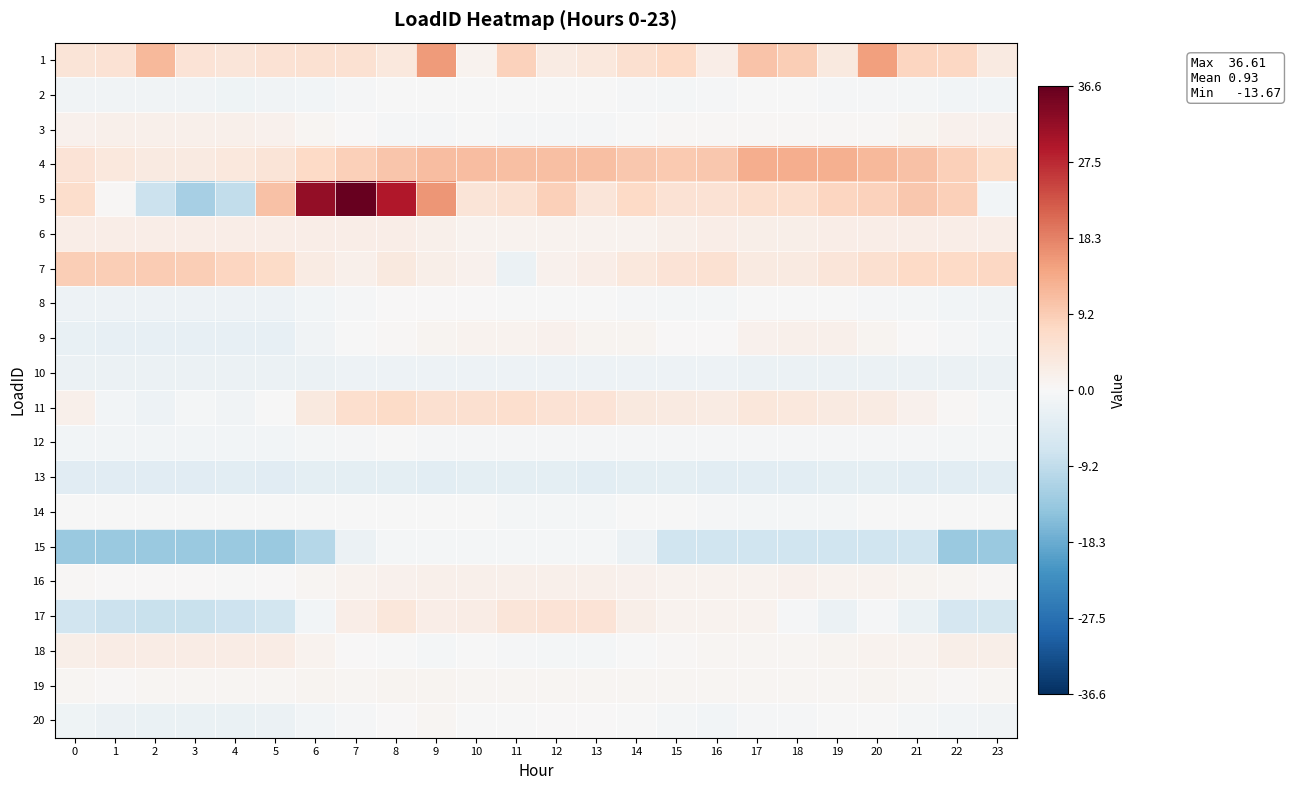

Reading right to left, transcribe all the data shown in this chart.

1: 23=3.3	22=7.7	21=7.8	20=15.1	19=3.5	18=8.9	17=10.5	16=2.5	15=7.3	14=5.8	13=3.9	12=3.1	11=8.4	10=1.4	9=15.5	8=3.8	7=5.5	6=5.7	5=5.3	4=4.5	3=5.1	2=11.8	1=5.3	0=4.6
2: 23=-1.1	22=-0.9	21=-0.7	20=-0.5	19=-0.3	18=-0.3	17=-0.2	16=-0.5	15=-0.6	14=-0.4	13=-0.2	12=-0.2	11=-0.1	10=-0.2	9=-0.0	8=-0.1	7=-0.4	6=-1.0	5=-1.3	4=-1.5	3=-1.4	2=-1.4	1=-1.3	0=-1.2
3: 23=1.5	22=1.5	21=0.9	20=0.5	19=0.5	18=0.5	17=0.5	16=0.5	15=0.3	14=-0.1	13=-0.4	12=-0.6	11=-0.6	10=-0.0	9=-0.5	8=-0.5	7=0.1	6=0.7	5=1.6	4=2.0	3=2.0	2=2.0	1=2.0	0=1.6
4: 23=6.6	22=8.6	21=10.6	20=11.9	19=12.9	18=13.3	17=13.3	16=9.8	15=9.5	14=10.0	13=11.0	12=11.1	11=11.1	10=11.3	9=11.2	8=10.2	7=8.8	6=7.2	5=4.7	4=3.7	3=3.3	2=3.4	1=3.9	0=5.1
5: 23=-1.0	22=8.6	21=9.8	20=8.3	19=7.8	18=6.3	17=6.1	16=5.2	15=5.3	14=7.4	13=4.3	12=8.7	11=5.5	10=4.6	9=16.2	8=29.2	7=36.6	6=32.2	5=10.6	4=-9.2	3=-12.2	2=-8.0	1=0.4	0=6.3
6: 23=2.4	22=2.4	21=2.3	20=2.3	19=2.3	18=2.3	17=2.3	16=2.3	15=1.8	14=1.2	13=1.2	12=1.2	11=1.2	10=1.2	9=1.7	8=2.3	7=2.3	6=2.4	5=2.4	4=2.4	3=2.4	2=2.4	1=2.4	0=2.4
7: 23=7.7	22=7.3	21=7.3	20=6.0	19=4.3	18=3.1	17=3.2	16=5.4	15=5.1	14=3.9	13=2.5	12=1.5	11=-2.0	10=1.5	9=2.2	8=3.6	7=1.8	6=3.0	5=6.9	4=7.9	3=8.9	2=9.2	1=8.9	0=9.1
8: 23=-1.3	22=-1.0	21=-0.7	20=-0.3	19=-0.1	18=-0.1	17=-0.1	16=-0.7	15=-0.7	14=-0.4	13=-0.1	12=-0.1	11=-0.1	10=0.0	9=0.2	8=0.0	7=-0.3	6=-1.1	5=-1.8	4=-1.9	3=-2.0	2=-1.9	1=-1.9	0=-1.8
9: 23=-0.9	22=-0.5	21=0.1	20=1.0	19=1.9	18=1.8	17=1.7	16=0.1	15=0.2	14=1.1	13=1.1	12=1.5	11=1.2	10=1.3	9=1.1	8=0.5	7=-0.1	6=-1.3	5=-2.9	4=-3.0	3=-3.0	2=-2.9	1=-3.1	0=-2.6
10: 23=-2.2	22=-2.2	21=-2.1	20=-2.0	19=-2.0	18=-2.0	17=-2.0	16=-2.0	15=-1.9	14=-1.9	13=-1.9	12=-1.8	11=-1.7	10=-1.8	9=-1.7	8=-1.9	7=-1.9	6=-2.1	5=-2.2	4=-2.2	3=-2.2	2=-2.2	1=-2.2	0=-2.2
11: 23=-0.8	22=0.5	21=1.6	20=2.9	19=3.3	18=3.9	17=4.2	16=3.0	15=3.4	14=3.6	13=5.1	12=5.2	11=6.0	10=6.0	9=5.9	8=7.1	7=6.3	6=3.5	5=-0.2	4=-1.3	3=-0.8	2=-1.8	1=-1.1	0=1.8
12: 23=-0.8	22=-0.7	21=-0.5	20=-0.4	19=-0.5	18=-0.4	17=-0.3	16=-0.4	15=-0.5	14=-0.5	13=-0.4	12=-0.4	11=-0.3	10=-0.5	9=-0.3	8=-0.3	7=-0.3	6=-0.6	5=-0.9	4=-1.0	3=-1.0	2=-1.1	1=-1.0	0=-1.0
13: 23=-4.0	22=-4.0	21=-4.0	20=-3.7	19=-3.7	18=-3.8	17=-3.8	16=-3.8	15=-3.7	14=-3.7	13=-3.8	12=-3.6	11=-3.6	10=-3.7	9=-4.0	8=-3.6	7=-3.6	6=-3.7	5=-4.1	4=-3.9	3=-4.1	2=-4.1	1=-4.1	0=-4.1
14: 23=-0.2	22=-0.2	21=-0.2	20=-0.2	19=-0.9	18=-0.9	17=-0.9	16=-0.3	15=-0.1	14=-0.1	13=-0.8	12=-0.8	11=-0.7	10=-0.1	9=-0.1	8=-0.1	7=-0.1	6=-0.1	5=-0.1	4=-0.1	3=-0.1	2=-0.1	1=-0.1	0=-0.1
15: 23=-13.5	22=-13.5	21=-7.2	20=-7.2	19=-7.2	18=-7.2	17=-7.2	16=-7.2	15=-7.2	14=-2.3	13=-0.6	12=-0.6	11=-0.6	10=-0.6	9=-0.6	8=-0.6	7=-2.2	6=-10.3	5=-13.7	4=-13.7	3=-13.7	2=-13.7	1=-13.7	0=-13.7
16: 23=0.5	22=0.8	21=1.1	20=1.3	19=1.4	18=1.5	17=1.4	16=1.2	15=1.3	14=1.6	13=1.8	12=1.9	11=1.9	10=1.9	9=2.0	8=1.7	7=1.2	6=0.6	5=0.0	4=-0.1	3=0.1	2=0.1	1=0.2	0=0.3
17: 23=-6.4	22=-6.1	21=-2.3	20=-0.6	19=-2.1	18=-0.3	17=1.4	16=1.2	15=1.2	14=2.3	13=5.0	12=5.0	11=4.4	10=2.9	9=2.4	8=4.2	7=2.5	6=-1.0	5=-6.7	4=-7.7	3=-8.1	2=-8.2	1=-8.0	0=-7.0
18: 23=2.1	22=2.1	21=1.4	20=1.4	19=0.9	18=0.7	17=0.7	16=0.7	15=0.5	14=-0.0	13=-0.7	12=-0.7	11=-0.6	10=-0.2	9=-0.7	8=-0.0	7=0.2	6=1.4	5=2.8	4=2.8	3=2.8	2=2.8	1=2.8	0=2.3
19: 23=0.7	22=0.5	21=0.7	20=0.9	19=0.8	18=0.7	17=0.8	16=0.8	15=0.6	14=0.6	13=0.6	12=0.8	11=0.7	10=0.7	9=0.9	8=1.1	7=0.8	6=0.9	5=0.7	4=0.7	3=0.7	2=0.7	1=0.5	0=0.7
20: 23=-1.2	22=-1.0	21=-0.6	20=-0.1	19=-0.2	18=-0.4	17=-0.4	16=-1.1	15=-0.8	14=-0.1	13=0.0	12=0.1	11=-0.2	10=-0.3	9=0.6	8=0.2	7=-0.5	6=-1.1	5=-2.2	4=-2.3	3=-2.3	2=-2.3	1=-2.2	0=-1.7